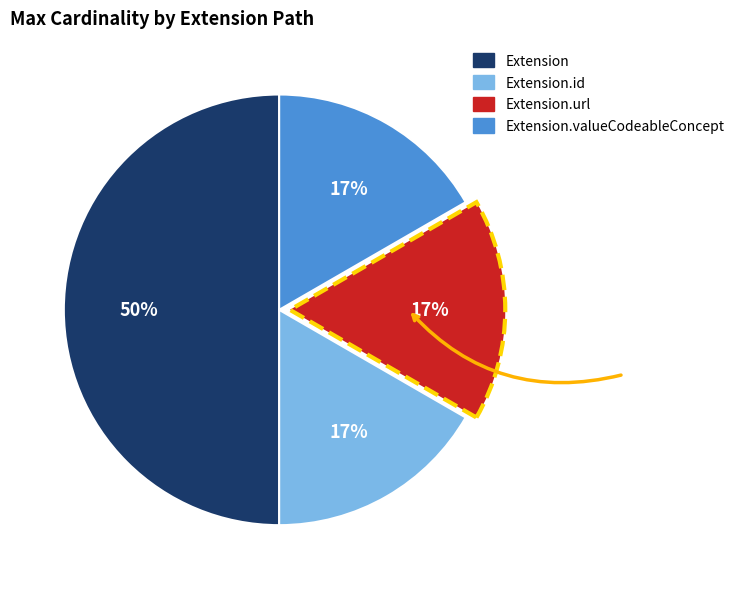

How many segments does this pie chart have?

4